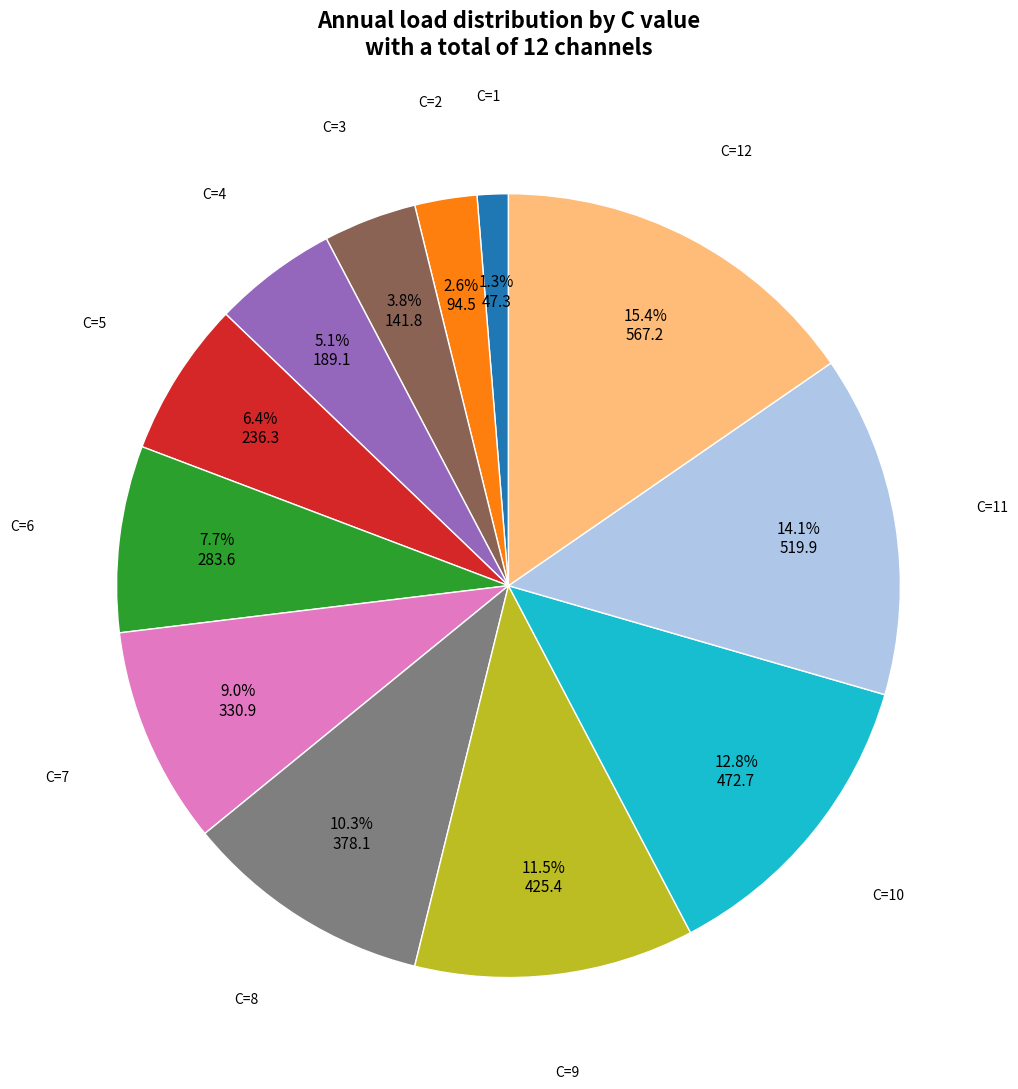

Does any single category account for the majority?

No